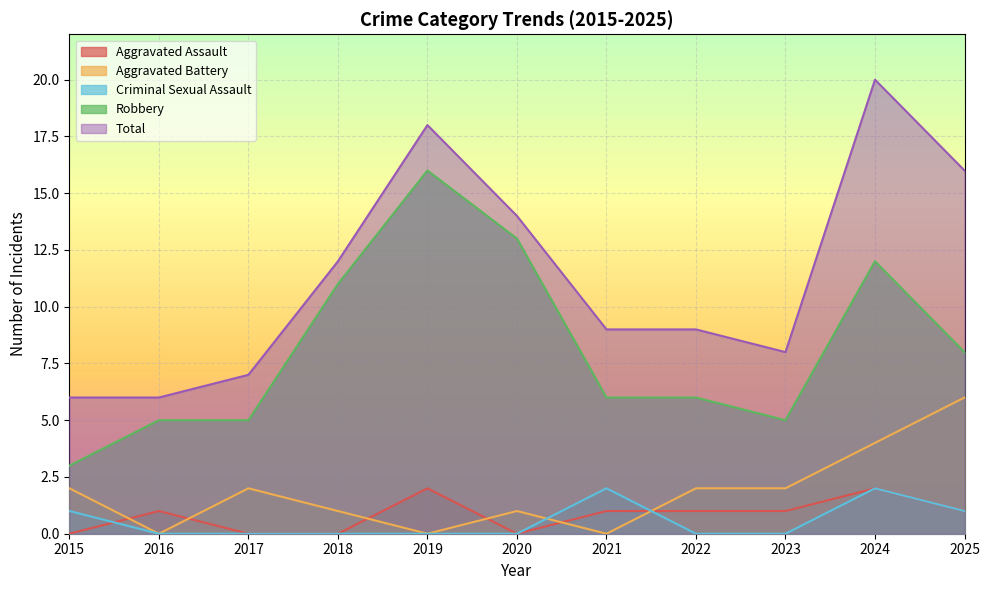

How many interior local peaks does the Aggravated Battery series have?

2